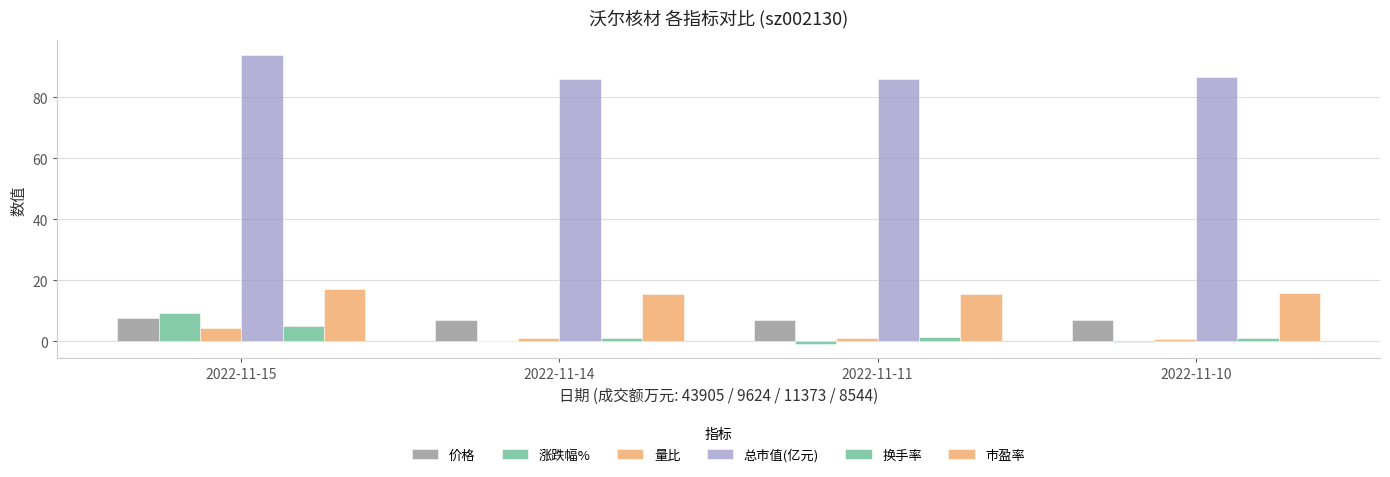

What is the difference between the maximum and minimum values in the 量比 series?

3.4